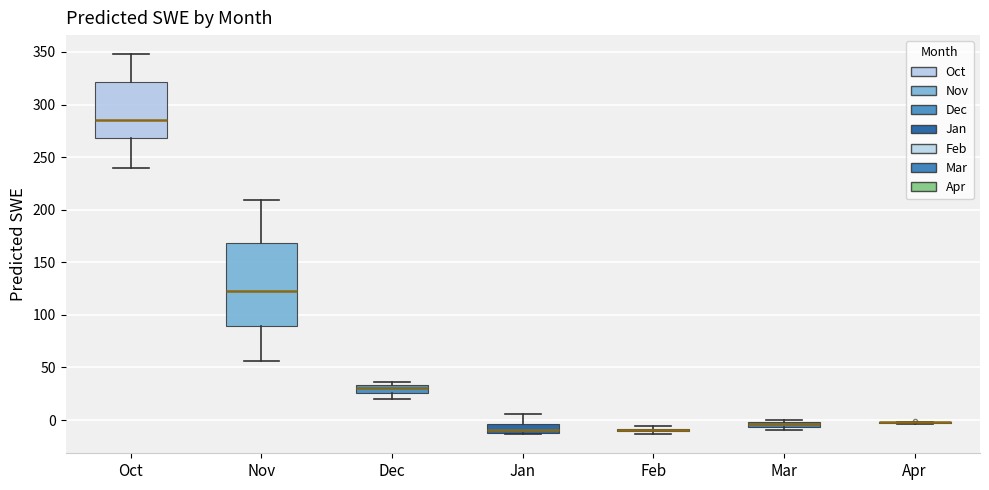

Where is the upper edge of the box for Oct on the y-axis? The values are not printed on the chart, so give them approximately, as read against the axis.

320